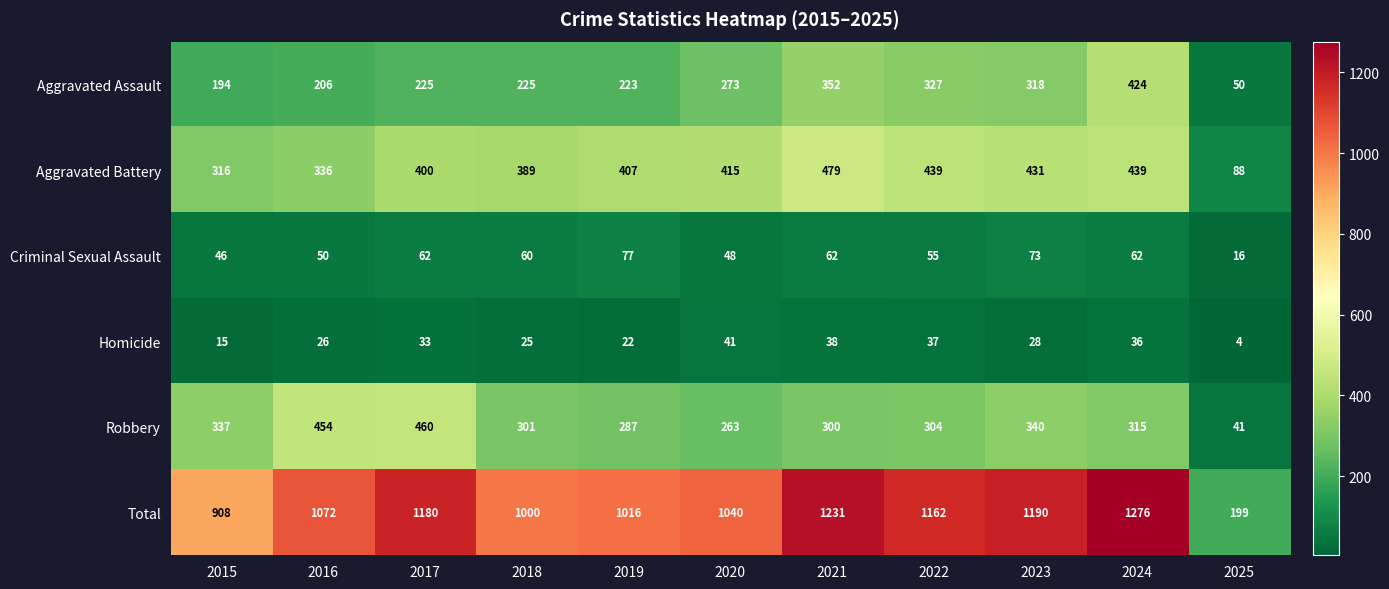

Which series has the widest spread of values?

Total